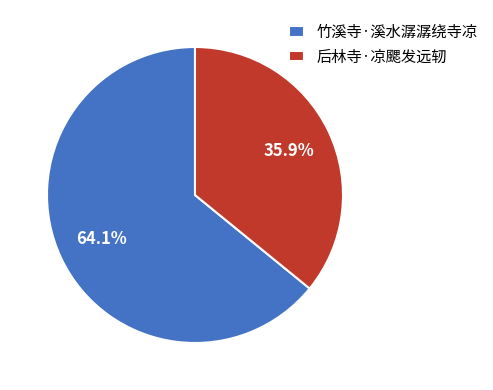

Is 后林寺·凉颸发远轫 the majority of the pie?

No